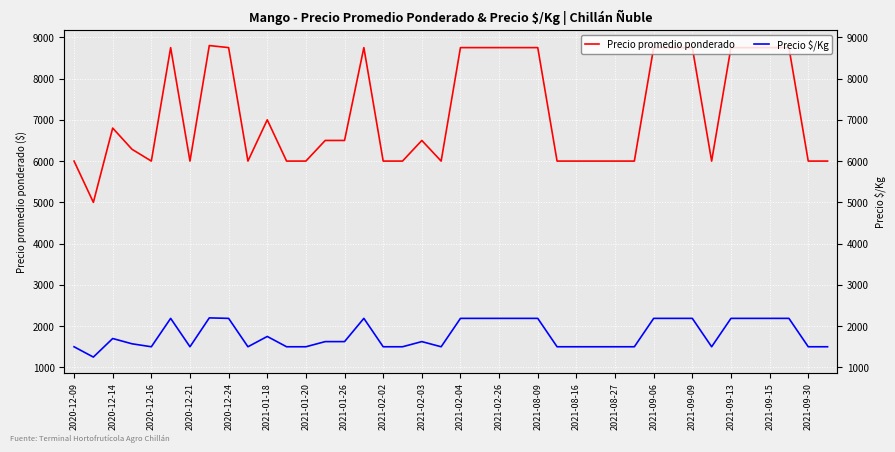

True or false: Precio promedio ponderado and Precio $/Kg intersect in this chart.

False